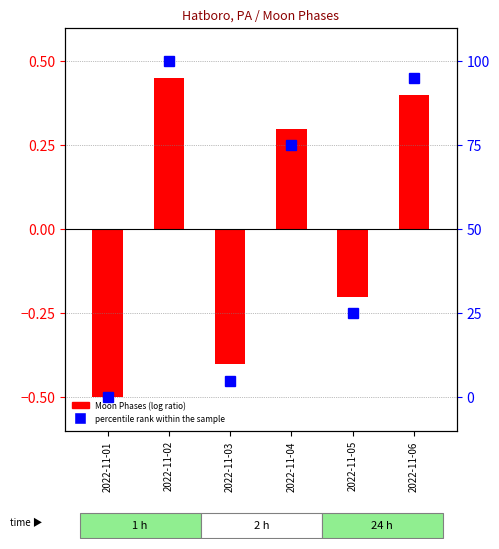

What is the average value?

50